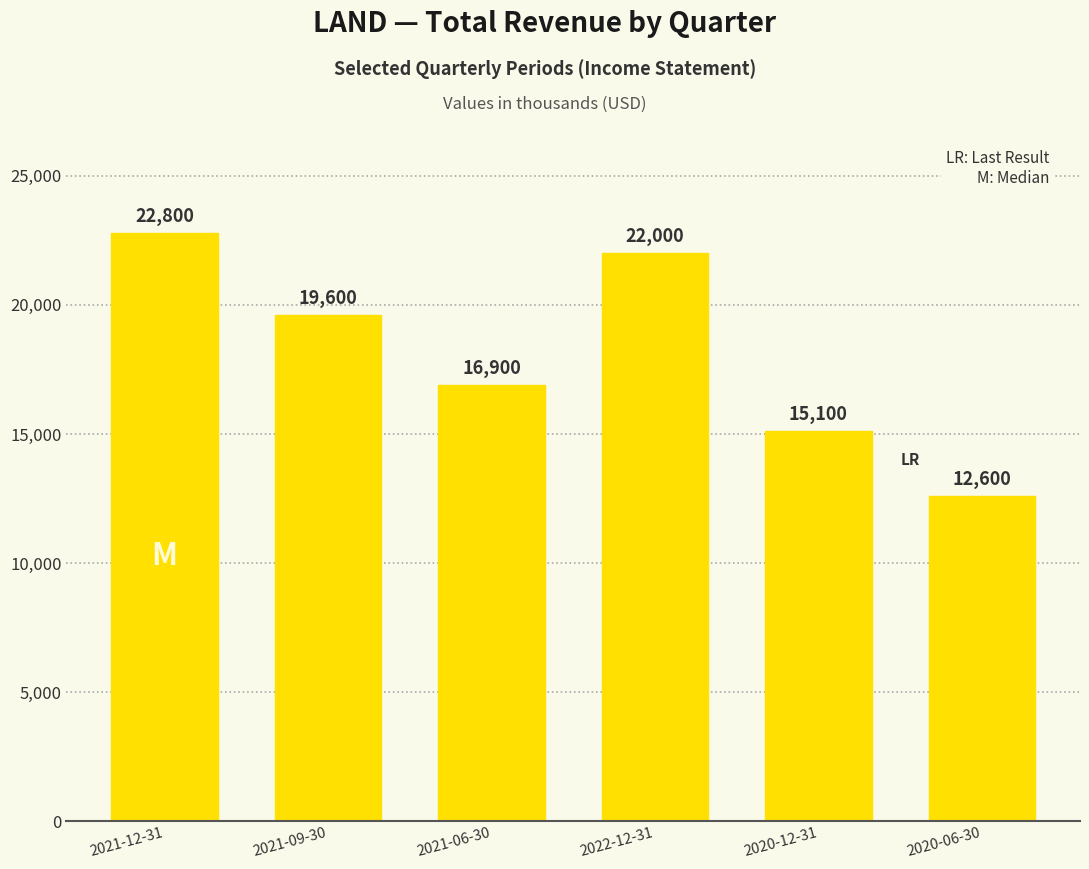

What is the change in value from 2021-06-30 to 2022-12-31?

+5100